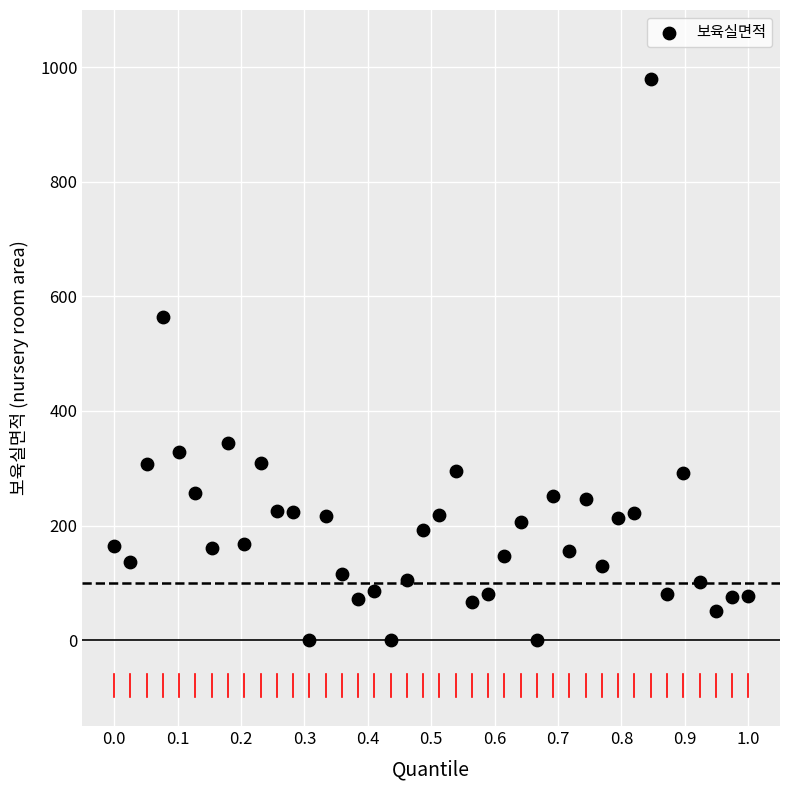

What is the range of Y values (max minus min)?

980